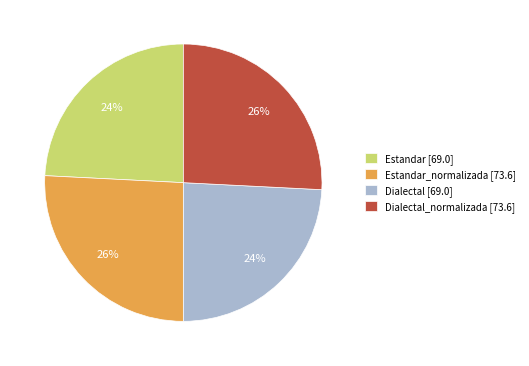

To the nearest percent, what portion does Dialectal [69.0] represent?

24%